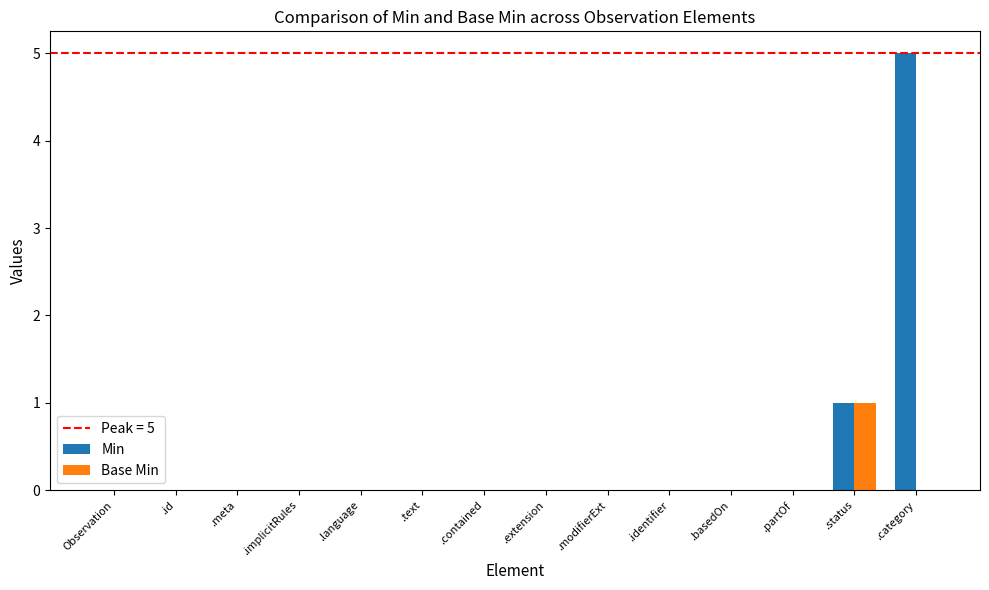

Which label corresponds to the largest value in the chart?

.category